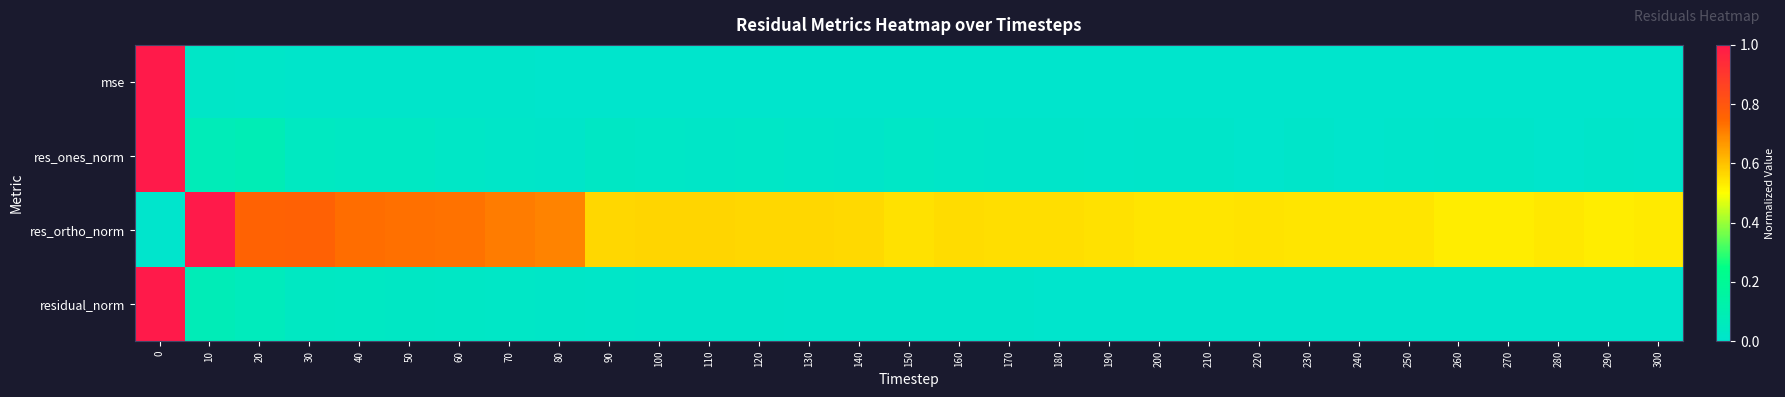

Reading left to right, transcribe all the data shown in this chart.

row_0: 1.0	0.0	0.0	0.0	0.0	0.0	0.0	0.0	0.0	0.0	0.0	0.0	0.0	0.0	0.0	0.0	0.0	0.0	0.0	0.0	0.0	0.0	0.0	0.0	0.0	0.0	0.0	0.0	0.0	0.0	0.0
row_1: 1.0	0.1	0.1	0.0	0.0	0.0	0.0	0.0	0.0	0.0	0.0	0.0	0.0	0.0	0.0	0.0	0.0	0.0	0.0	0.0	0.0	0.0	0.0	0.0	0.0	0.0	0.0	0.0	0.0	0.0	0.0
row_2: 0.0	1.0	0.8	0.8	0.7	0.7	0.7	0.7	0.7	0.6	0.6	0.6	0.6	0.6	0.6	0.5	0.6	0.6	0.6	0.5	0.5	0.5	0.5	0.5	0.5	0.5	0.5	0.5	0.5	0.5	0.5
row_3: 1.0	0.1	0.1	0.0	0.0	0.0	0.0	0.0	0.0	0.0	0.0	0.0	0.0	0.0	0.0	0.0	0.0	0.0	0.0	0.0	0.0	0.0	0.0	0.0	0.0	0.0	0.0	0.0	0.0	0.0	0.0